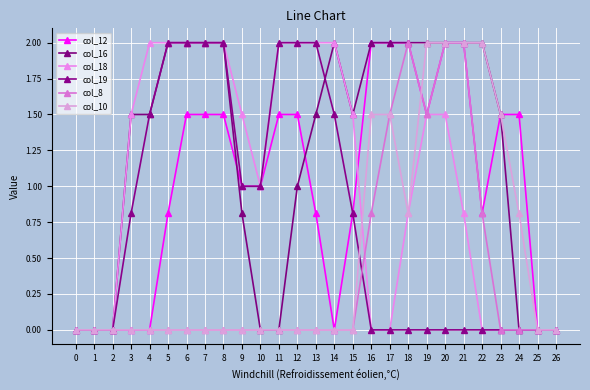

True or false: col_19 has more than 2 interior local peaks.

False